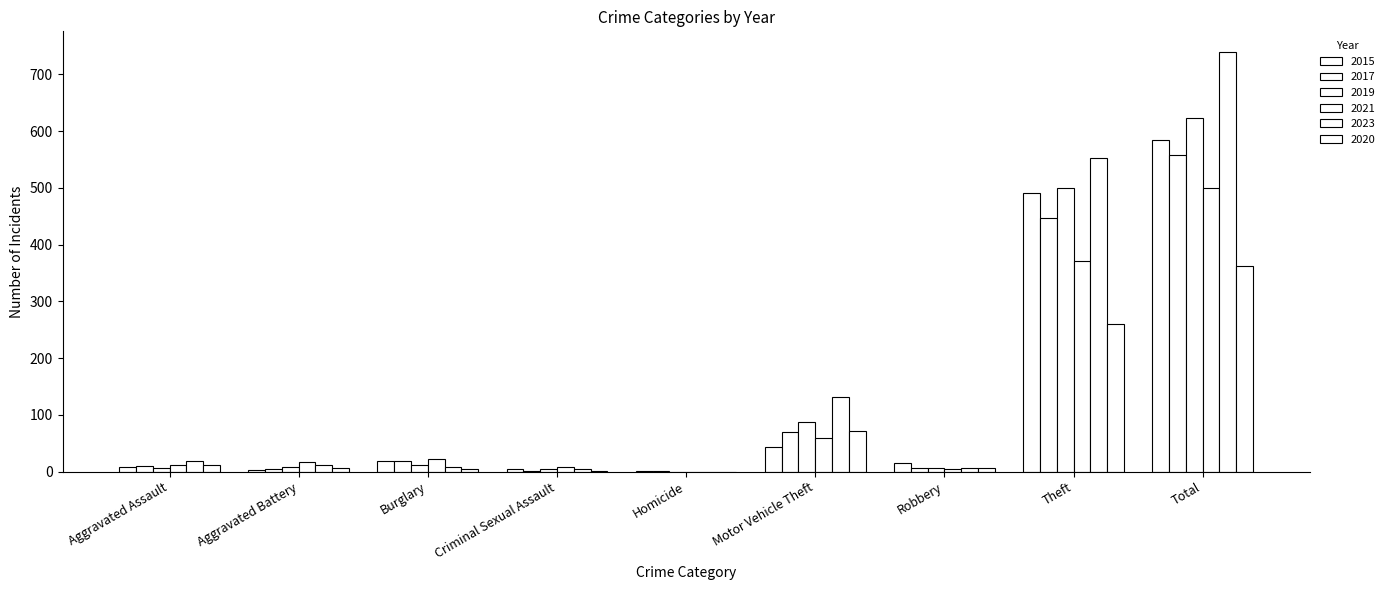

How many data points does each series have?

9